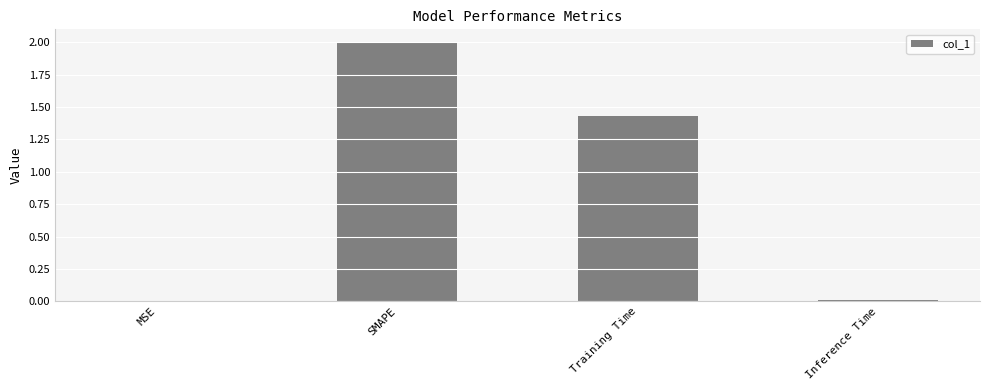

The chart shows a value of 0.0 at MSE. True or false?

True